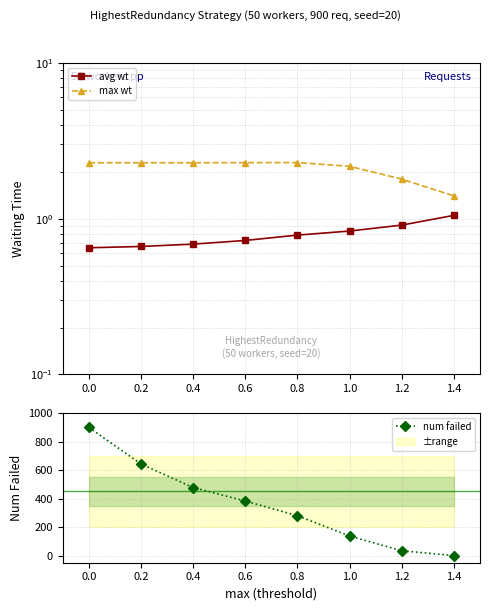

True or false: num failed has more than 2 points higher than both neighbors.

False